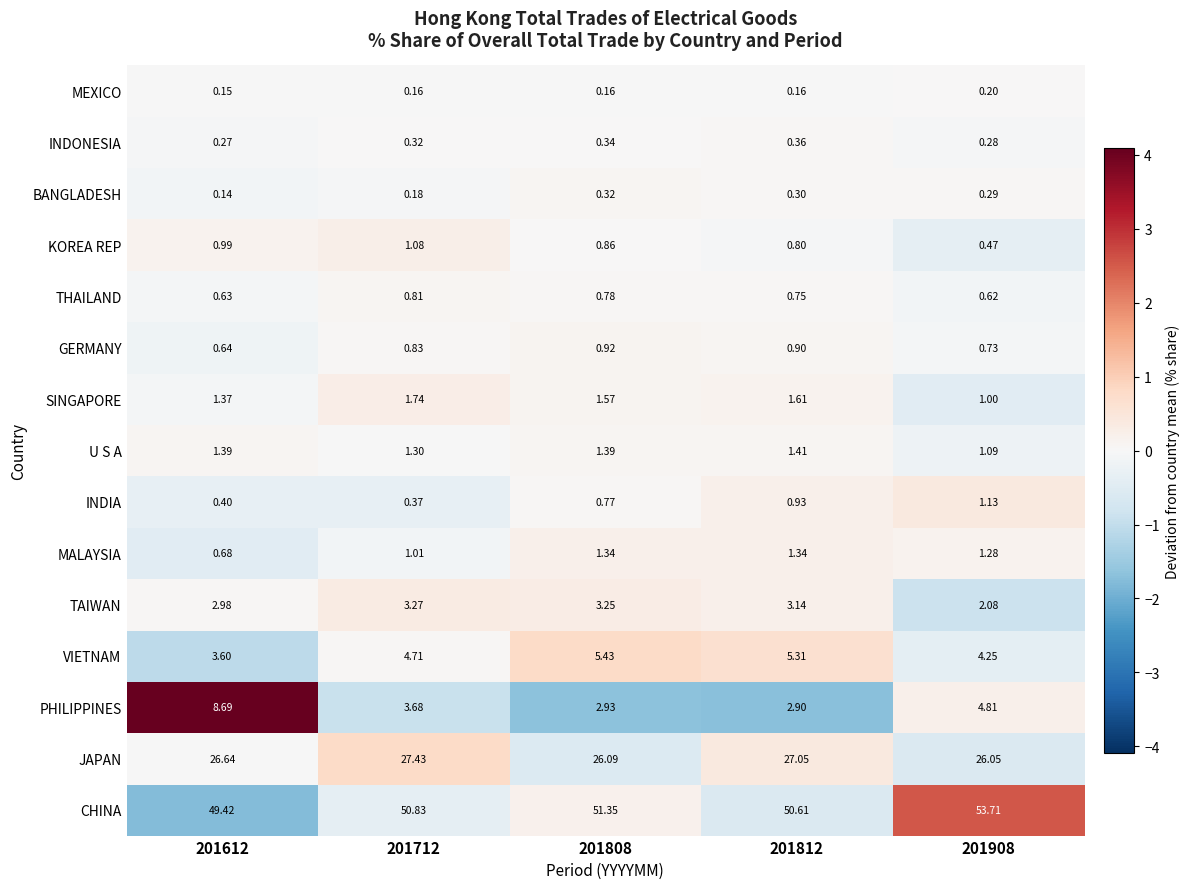

Which series has the largest range (max minus min)?

PHILIPPINES